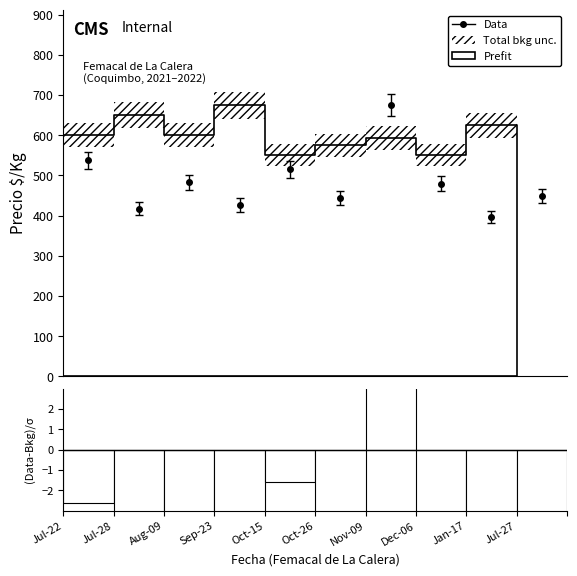

What position from the left is Jul-28?

2